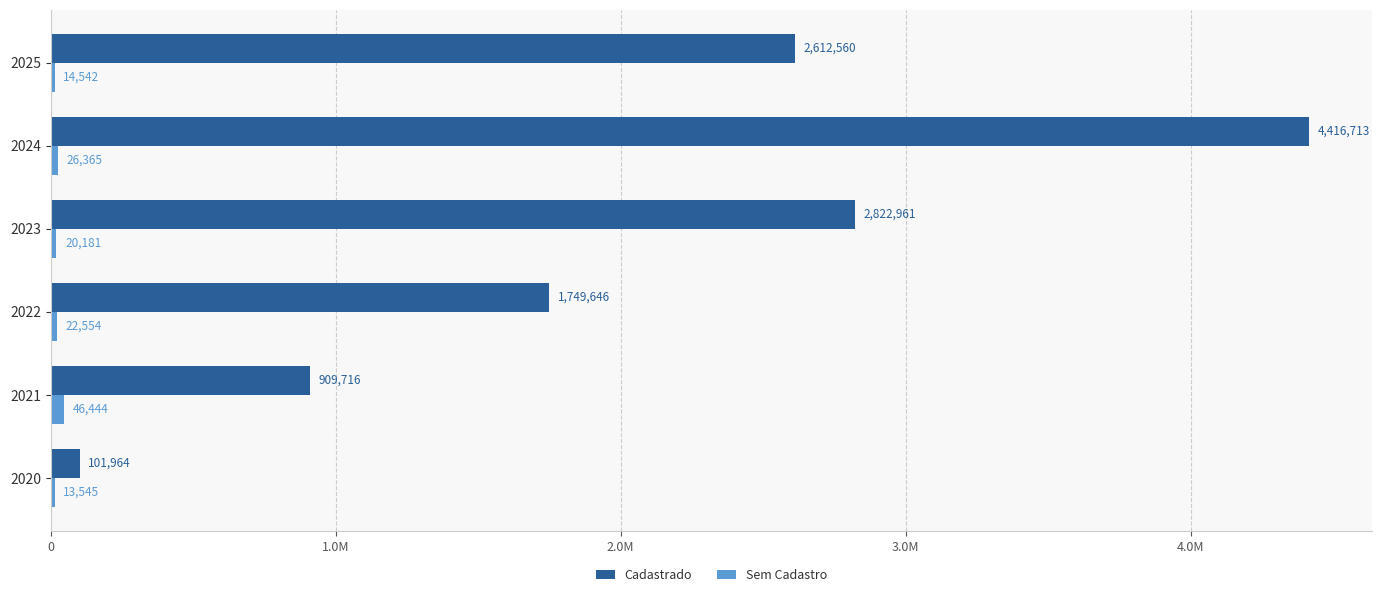

What is the difference between the maximum and minimum values in the Sem Cadastro series?

32899.8